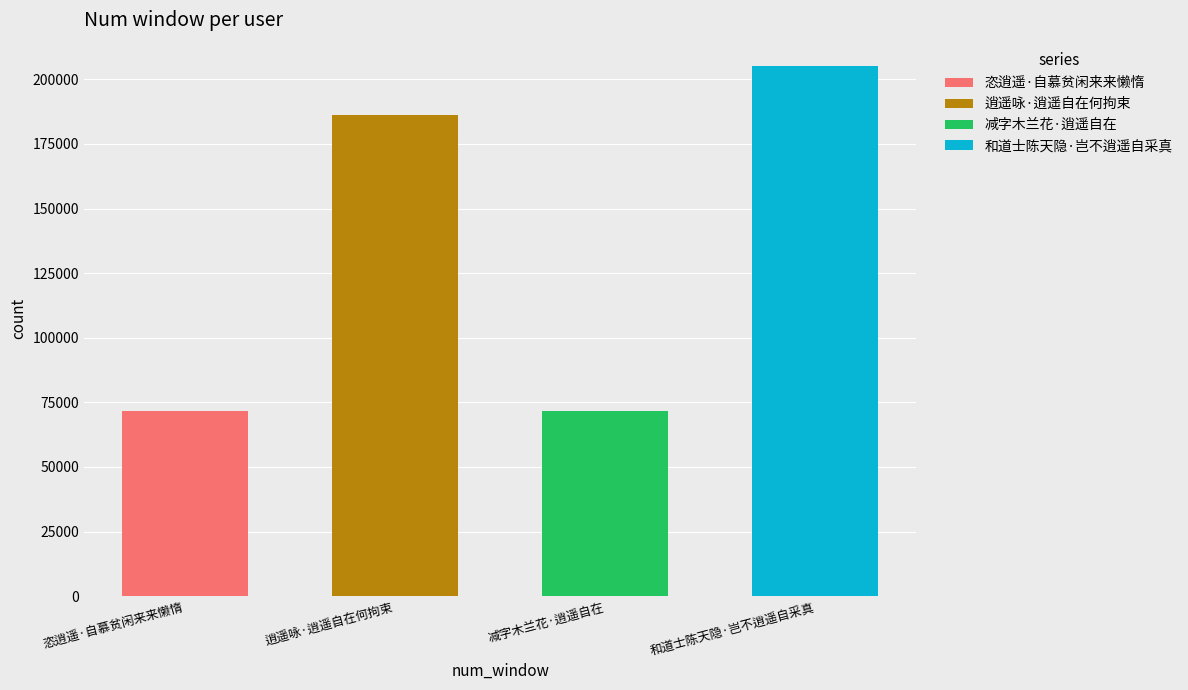

Rank the categories by value from lowest to highest.

减字木兰花·逍遥自在, 恣逍遥·自慕贫闲来来懒惰, 逍遥咏·逍遥自在何拘束, 和道士陈天隐·岂不逍遥自采真